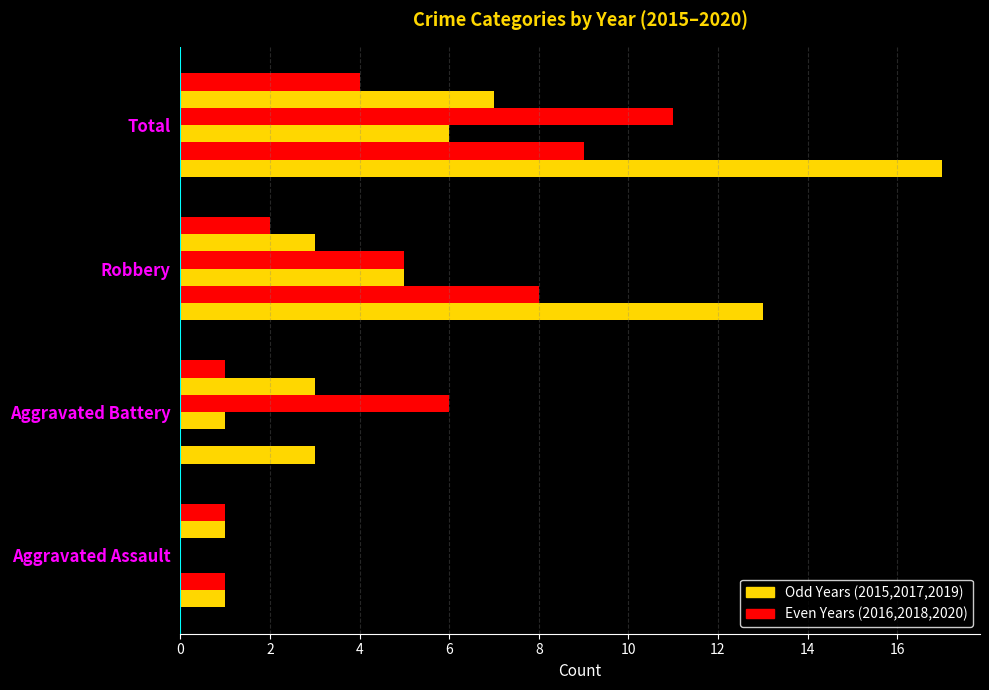

How many data points does each series have?

4